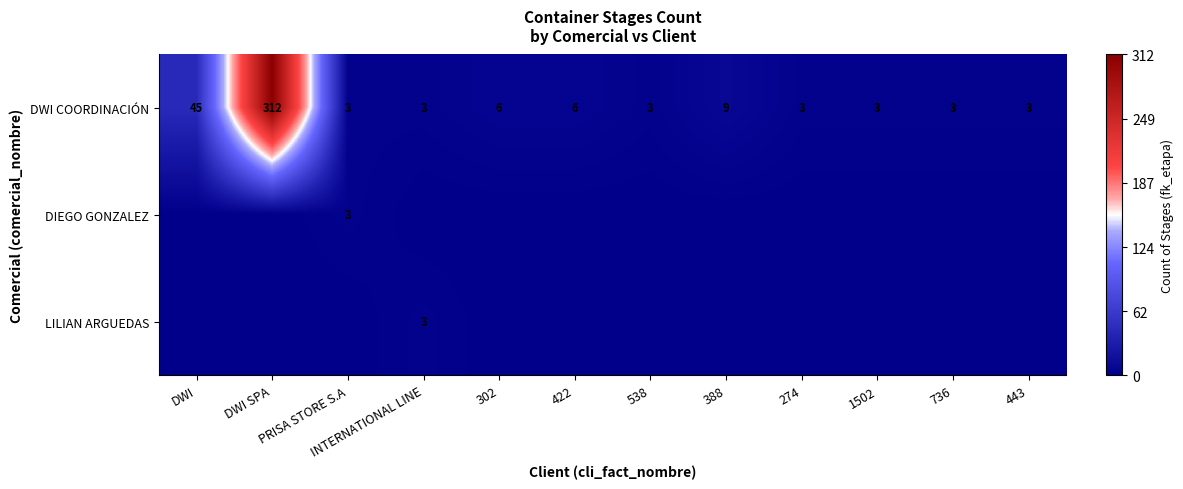

The value of LILIAN ARGUEDAS at INTERNATIONAL LINE is 4. True or false?

False